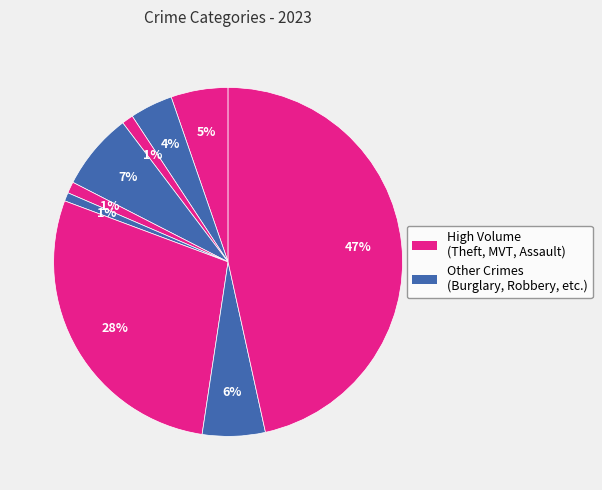

Is there a majority slice in this chart?

No